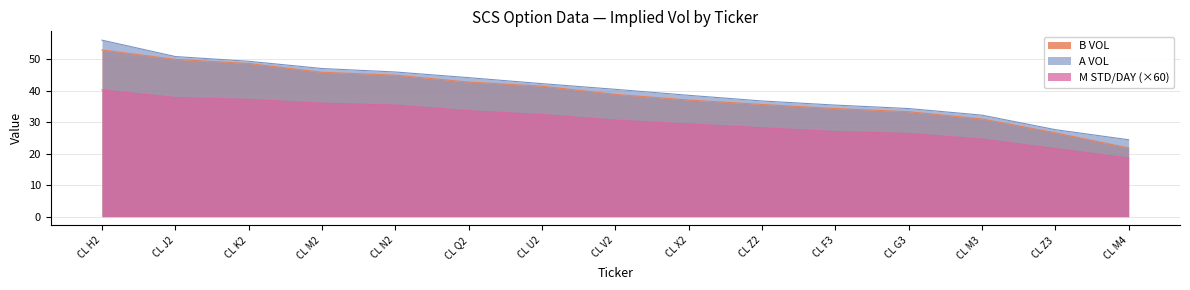

True or false: A VOL and M STD/DAY cross at least once.

False